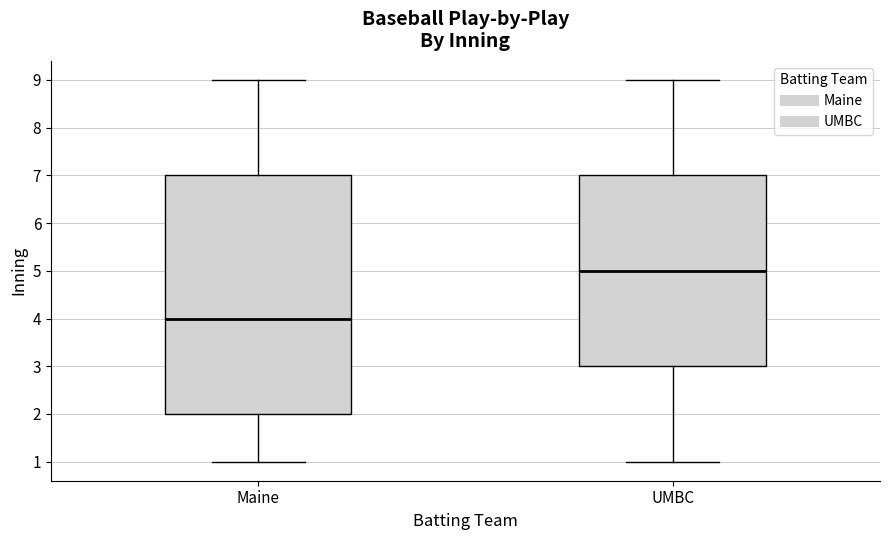

Reading left to right, read every box against the y-axis: the position of its median line, the range the box covers, and the ends of its whiskers. The values are not printed on the chart, so give them approximately, as read against the axis.

Maine: median 4, box 2 to 7, whiskers 1 to 9
UMBC: median 5, box 3 to 7, whiskers 1 to 9